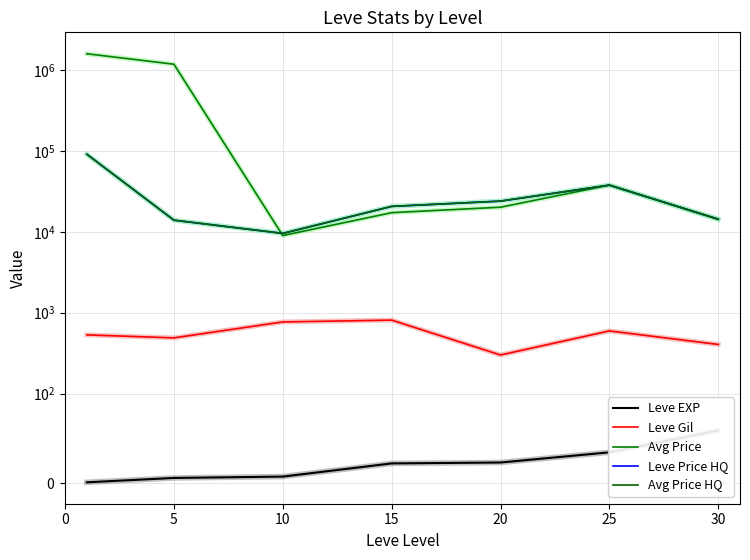

What is the spread (max minus min) of values at 15?

20576.3